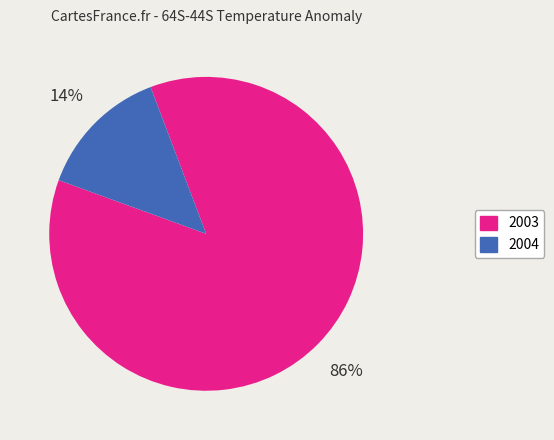

Which category has the biggest portion of the pie?

2003